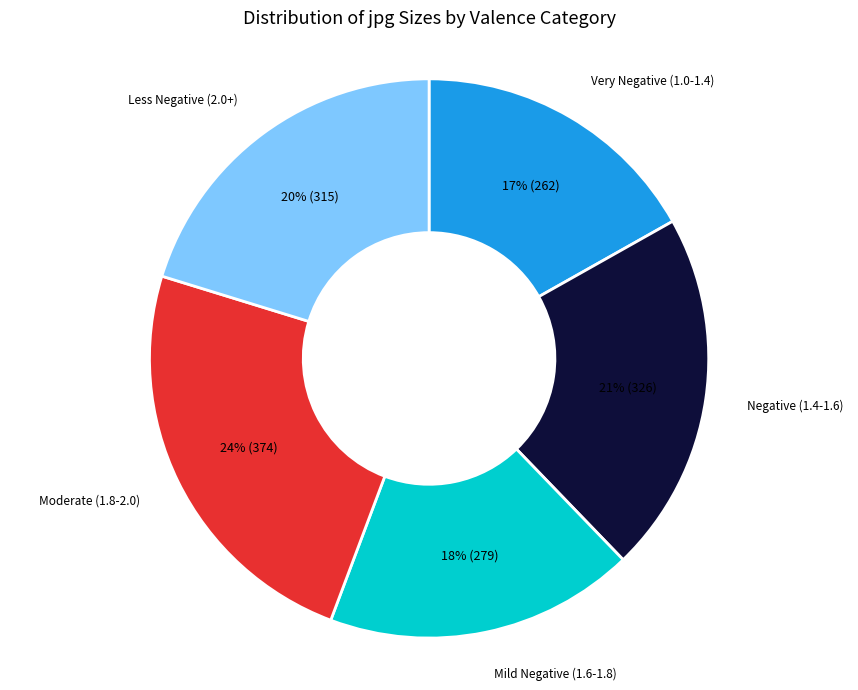

To the nearest percent, what is the difference between the largest and smallest slice percentages?

7%